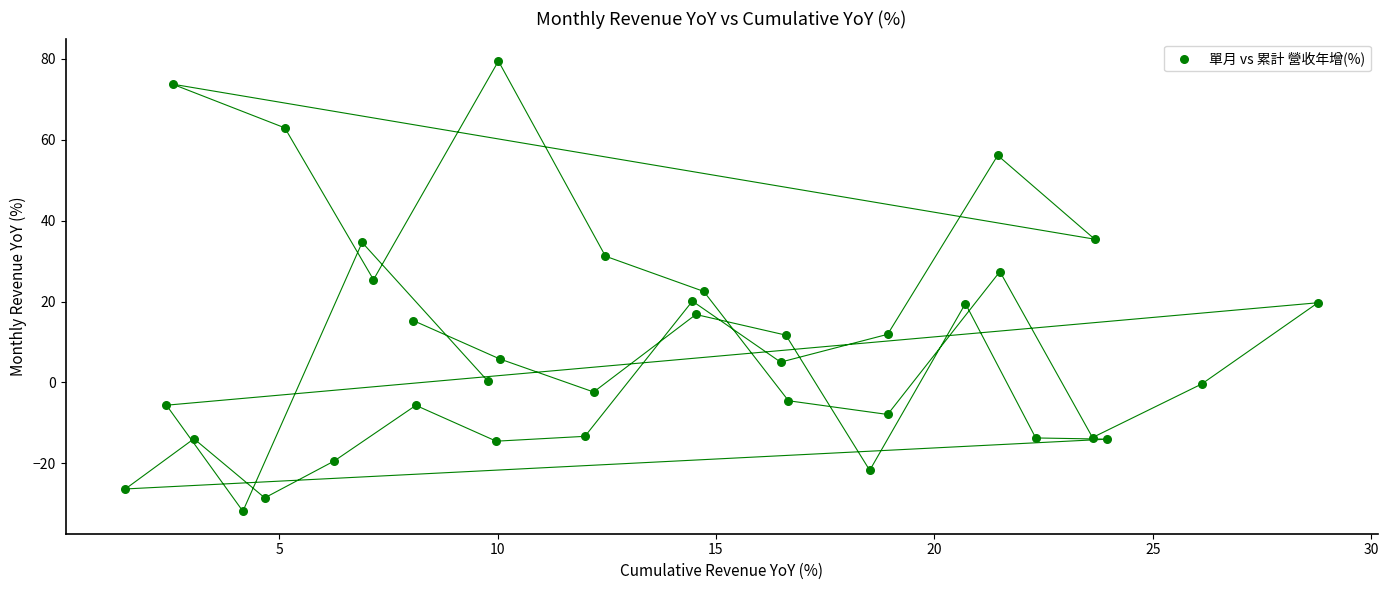

What is the range of X values (max minus min)?

27.3